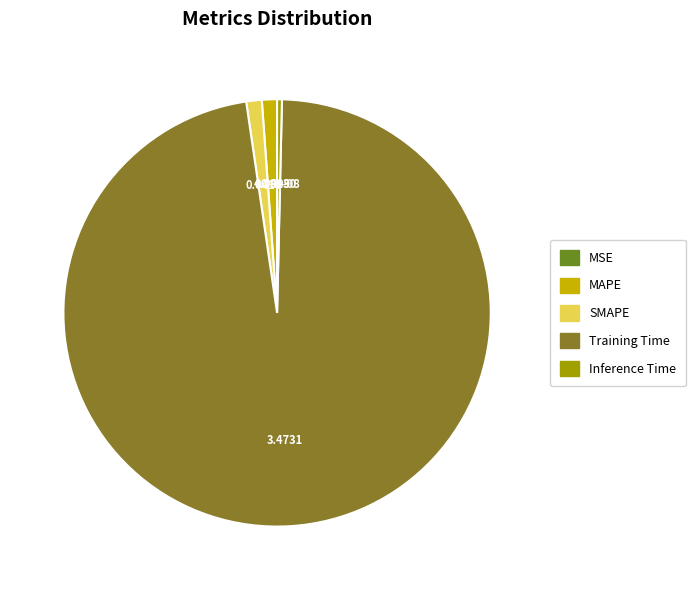

Which category has the smallest portion of the pie?

MSE